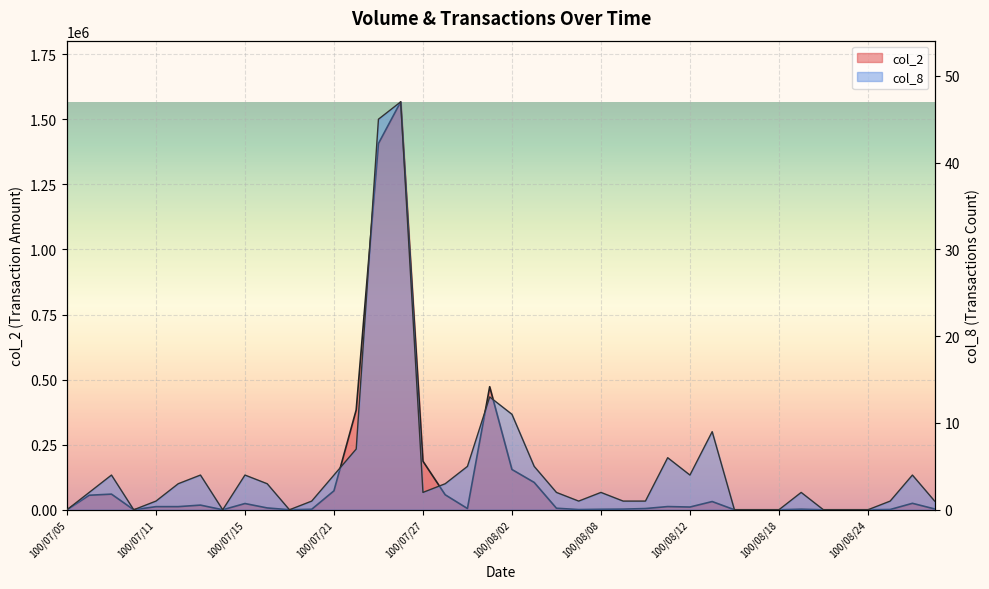

What is the label of the 29th point from the right?

100/07/20